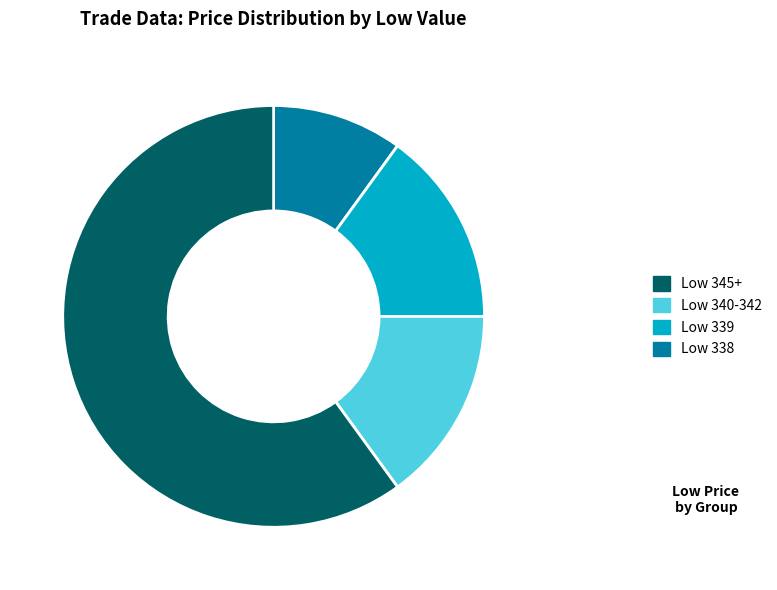

Is there any slice that represents more than half of the pie?

Yes